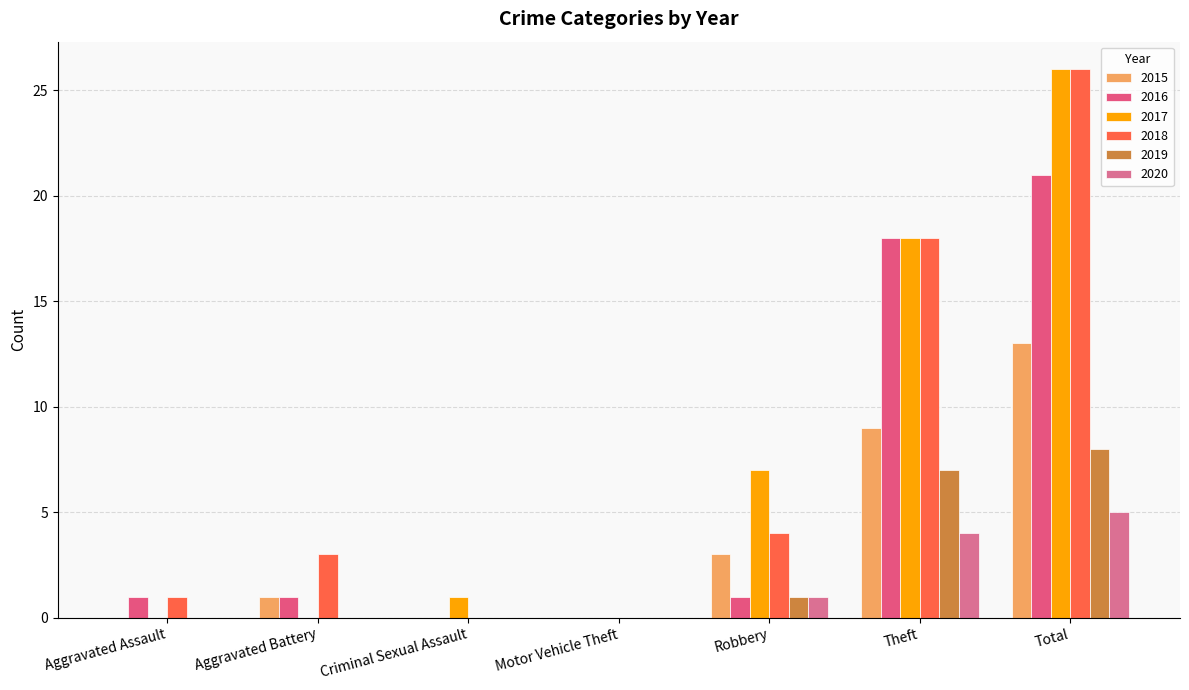

Where is 2020 nearest to the value 2?

Robbery